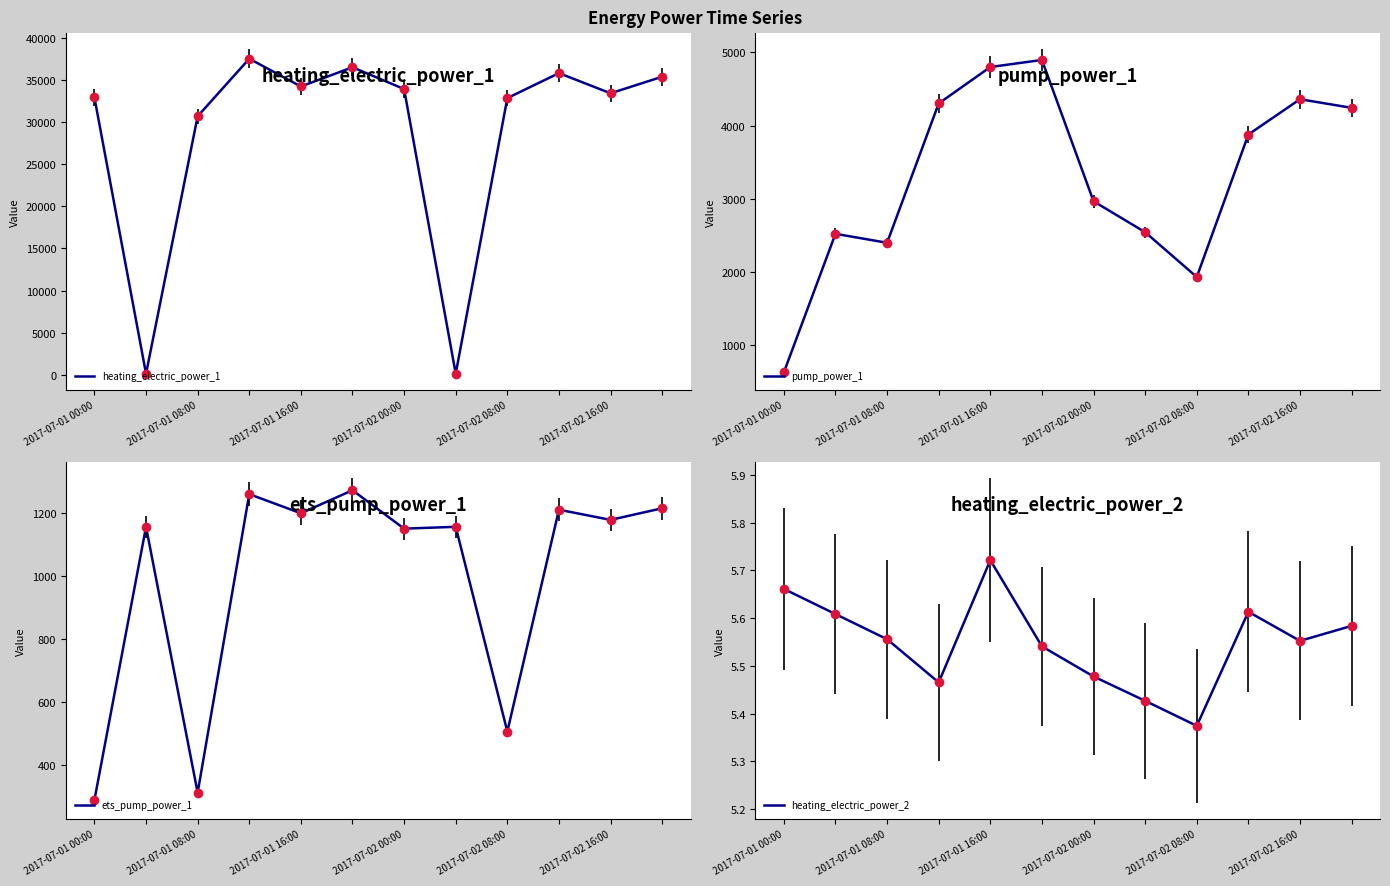

True or false: heating_electric_power_2 has more than 0 points higher than both neighbors.

True